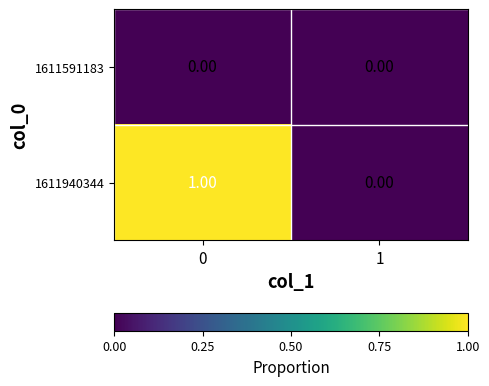

Between 0 and 1, which series saw the biggest shift?

1611940344